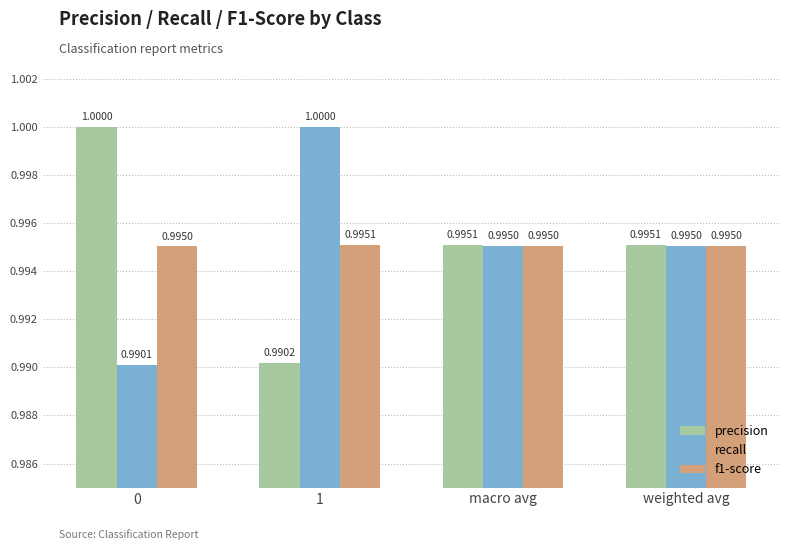

True or false: precision has a value of 1.0 at 0.

True